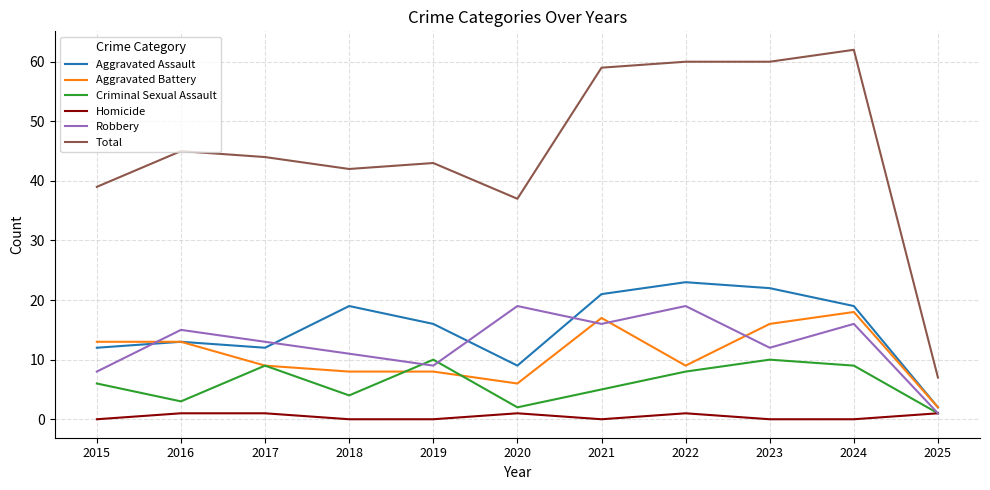

How many lines are shown in the chart?

6